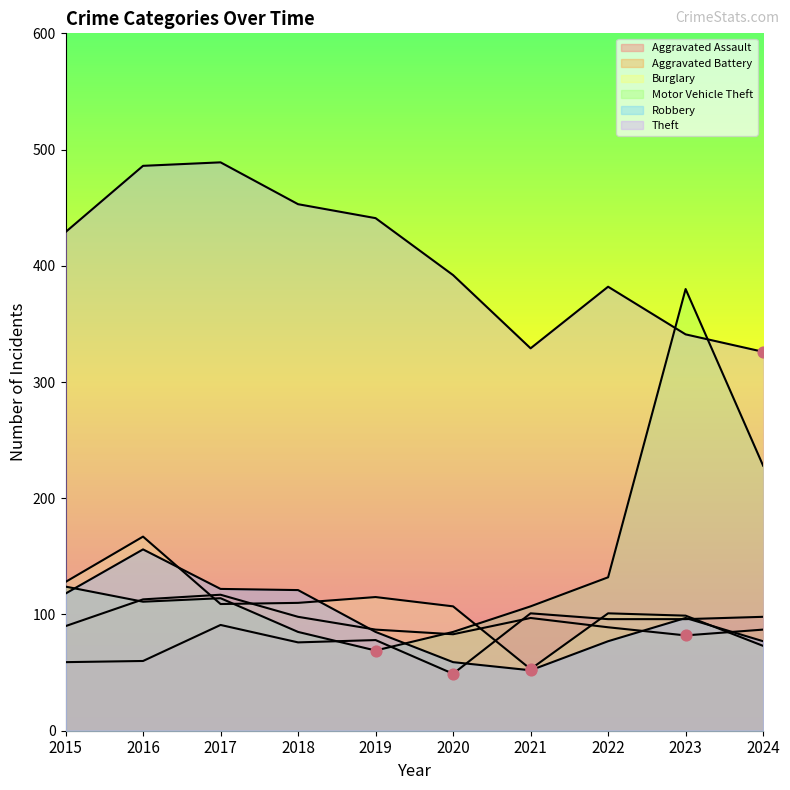

At how many categories does at least one series exceed 402?

5